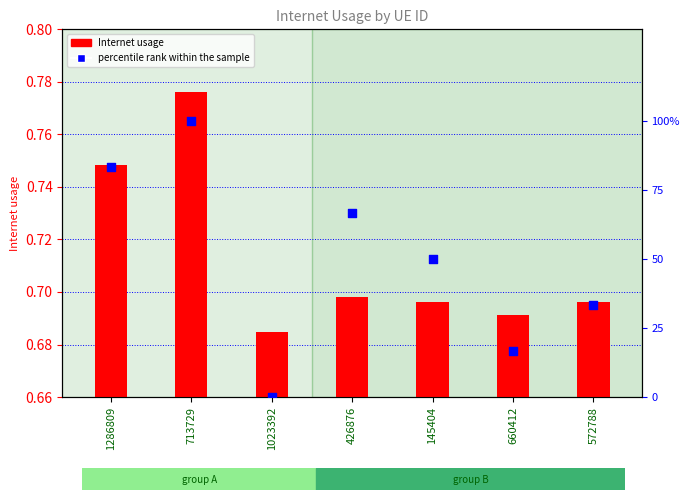

Is the value of percentile rank within the sample at 1023392 greater than the value of Internet usage at 1286809?

No